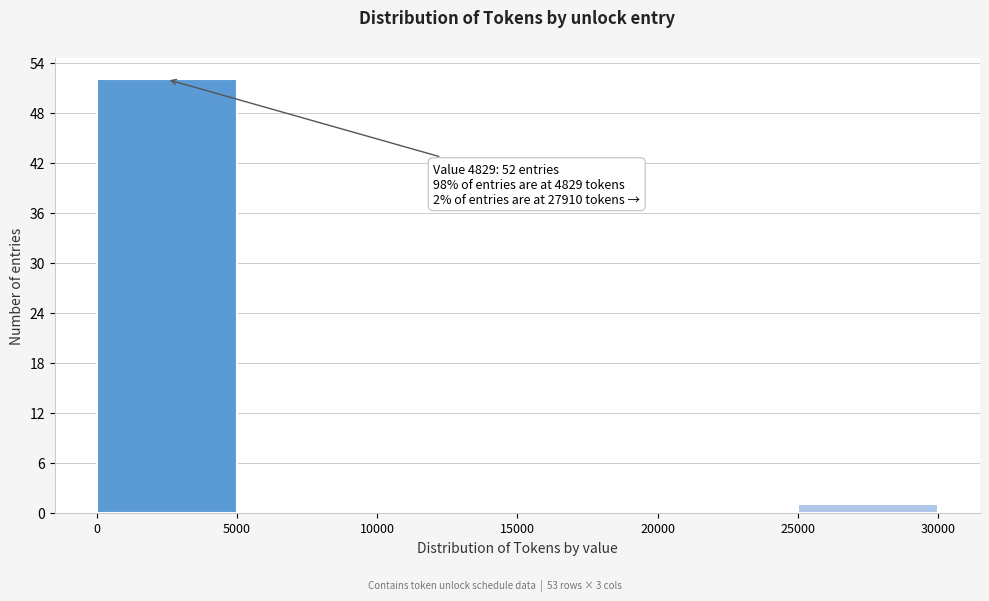

Over which range of the x-axis is the bar tallest?

0 to 5000